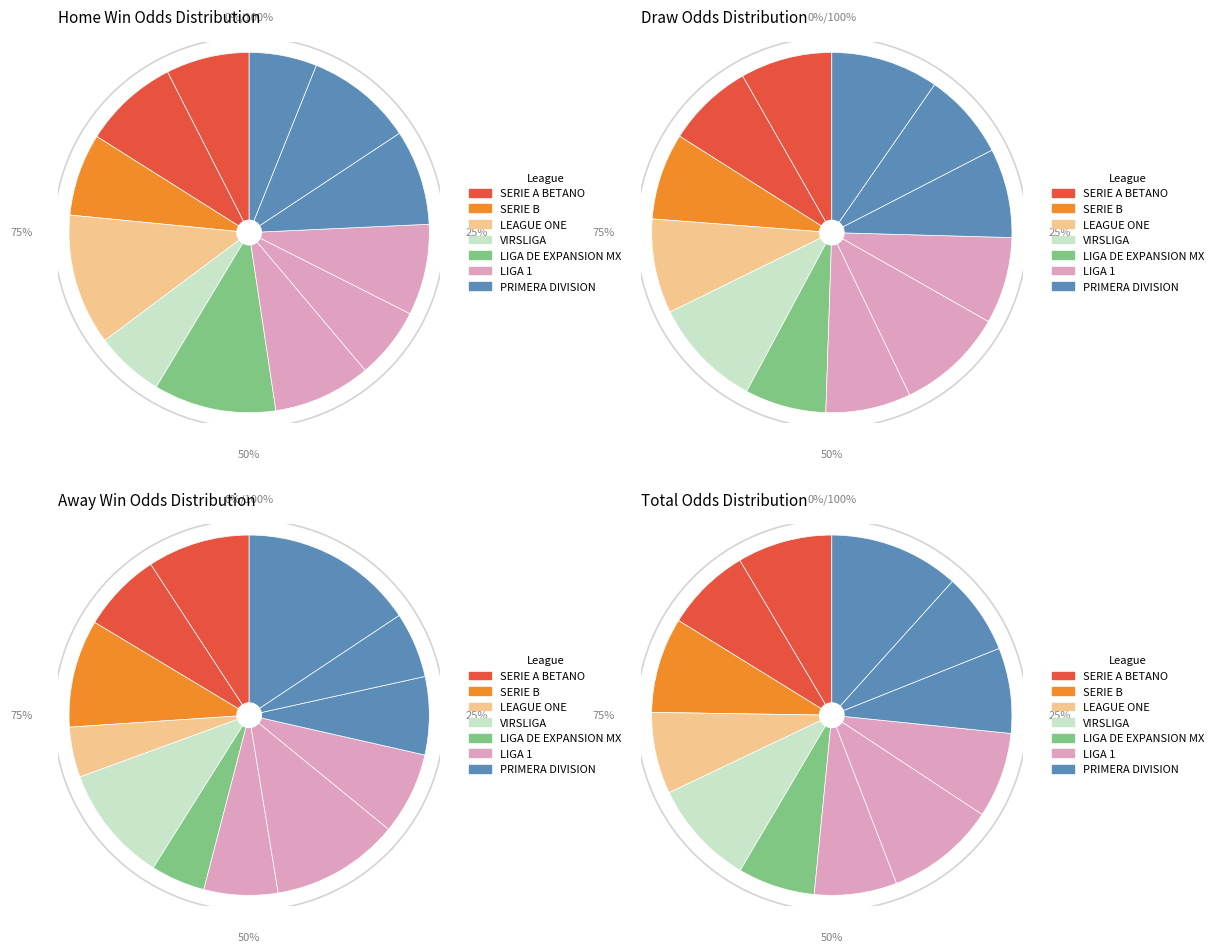

How many slices are in this pie chart?

12